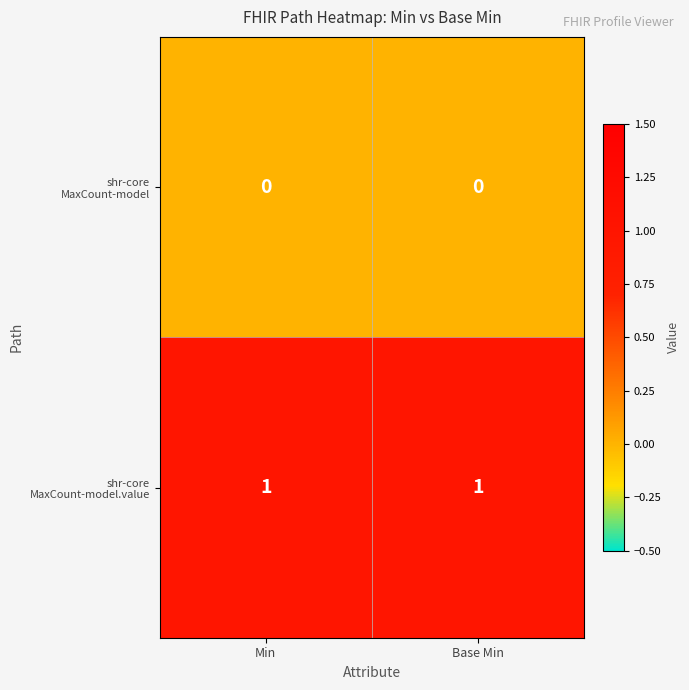

Count the number of categories in the chart.

2